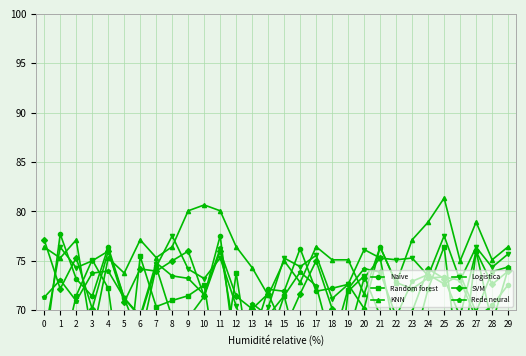

In Logistica, how many points are lower than both neighbors (excluding endpoints)?

10